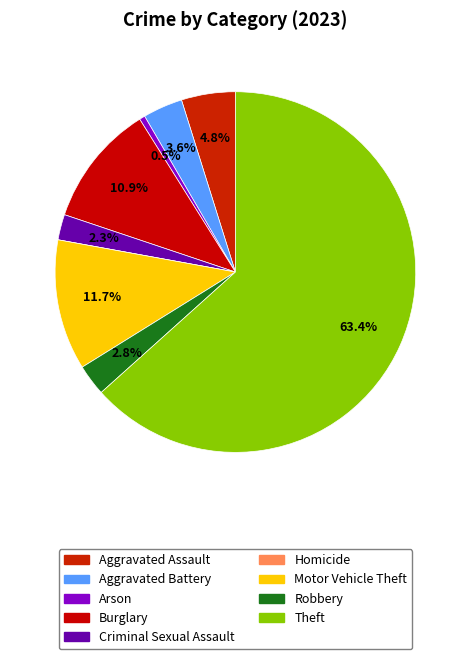

The Homicide slice represents 0% of the pie. True or false?

True